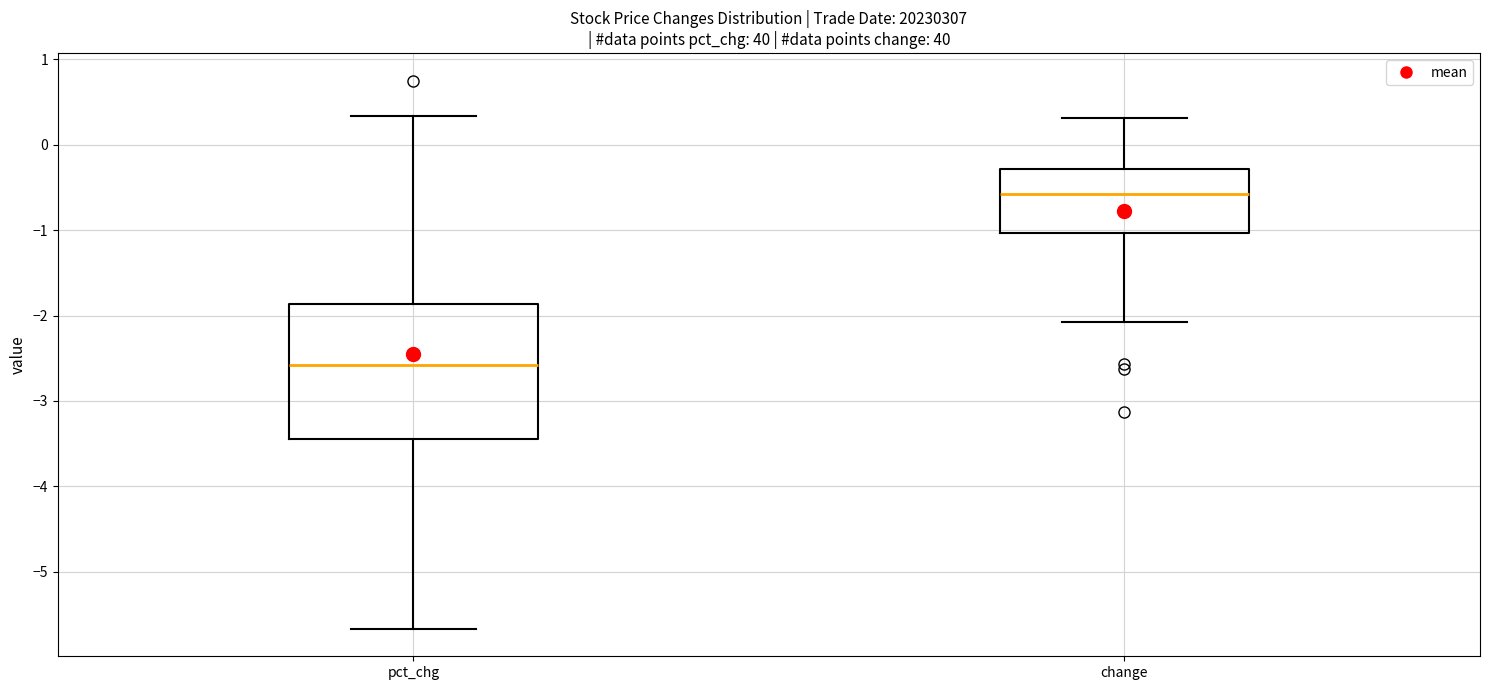

Which box has the highest median line?

change